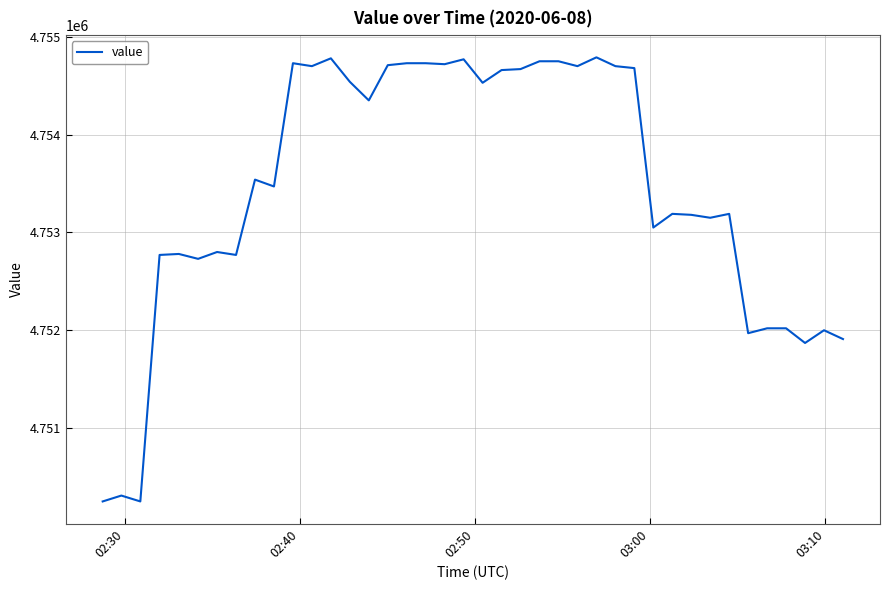

What is the difference between the maximum and minimum values?

4540